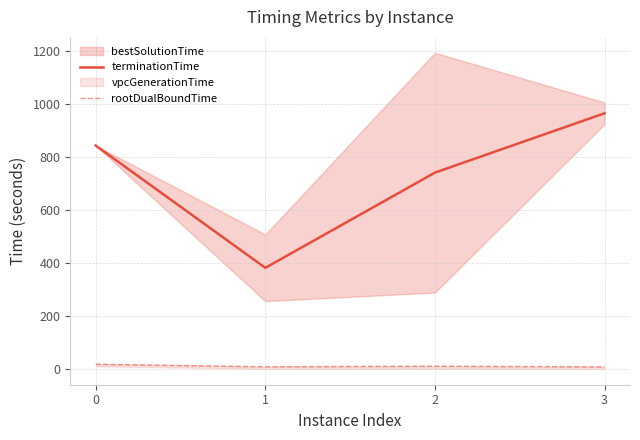

What is the value of the terminationTime point at the 4th from the left?

965.8